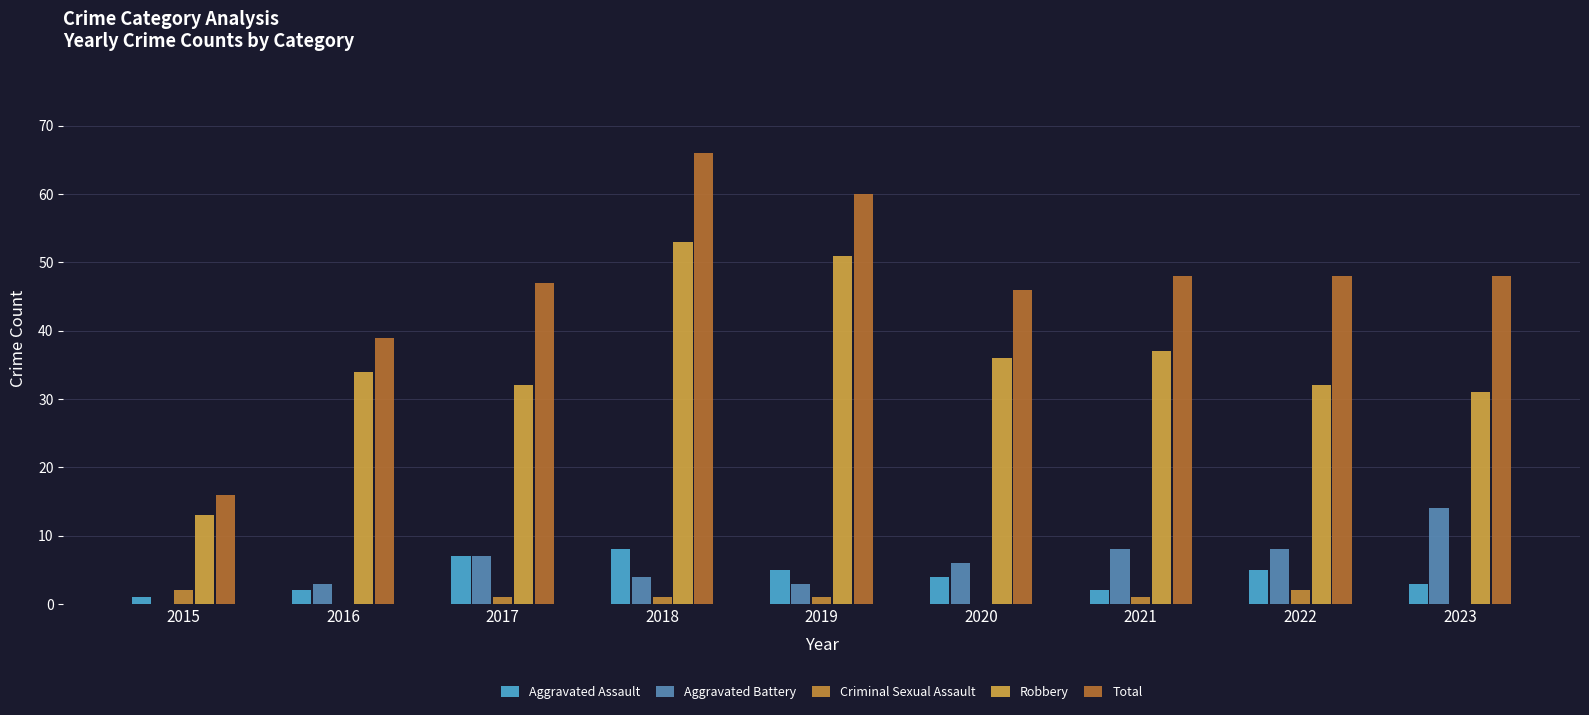

At which label is Robbery closest to 33?

2016